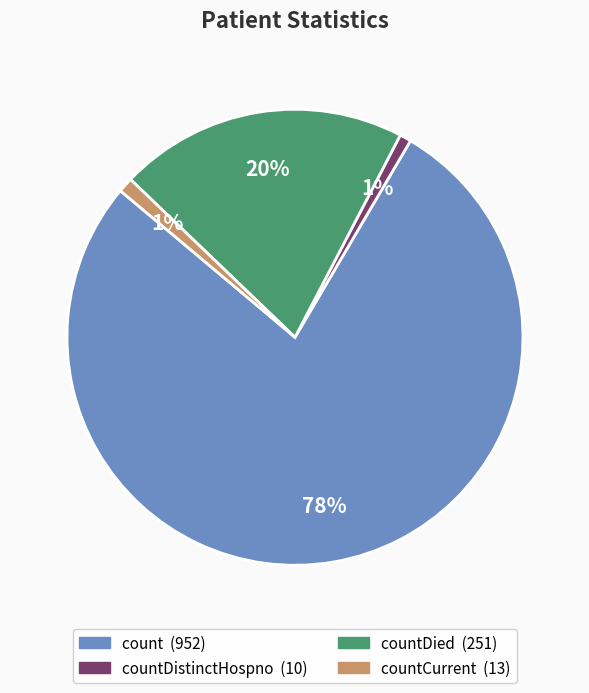

To the nearest percent, what is the average slice percentage?

25%